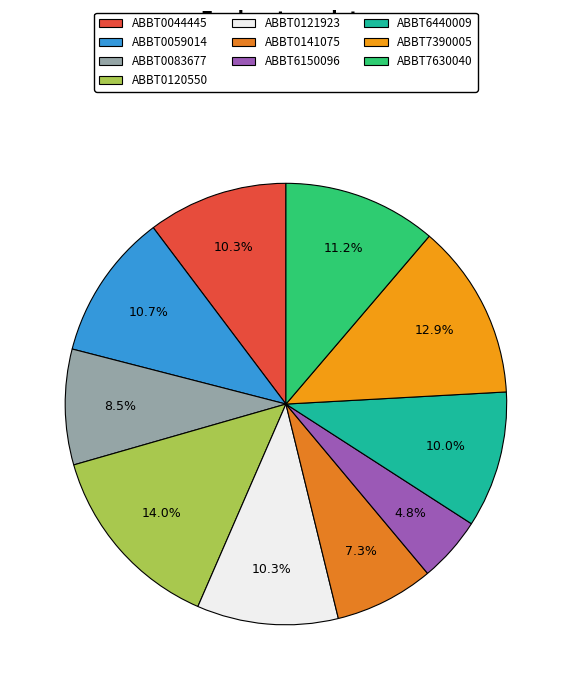

The ABBT0120550 slice represents 27% of the pie. True or false?

False